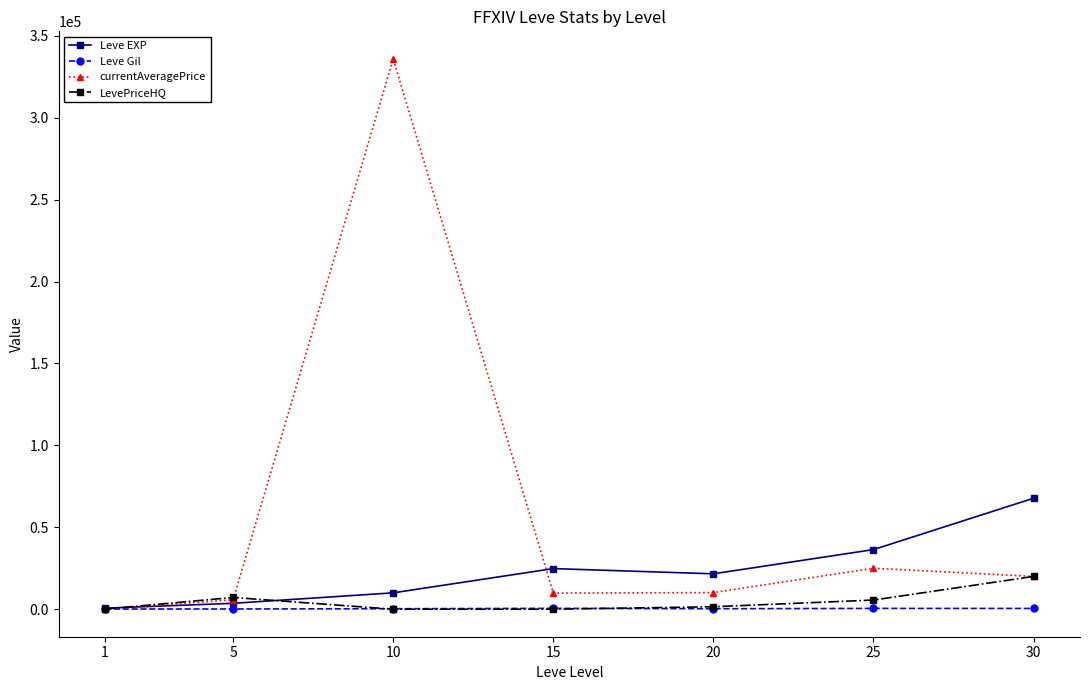

How many values in the currentAveragePrice series are below 10151?

3